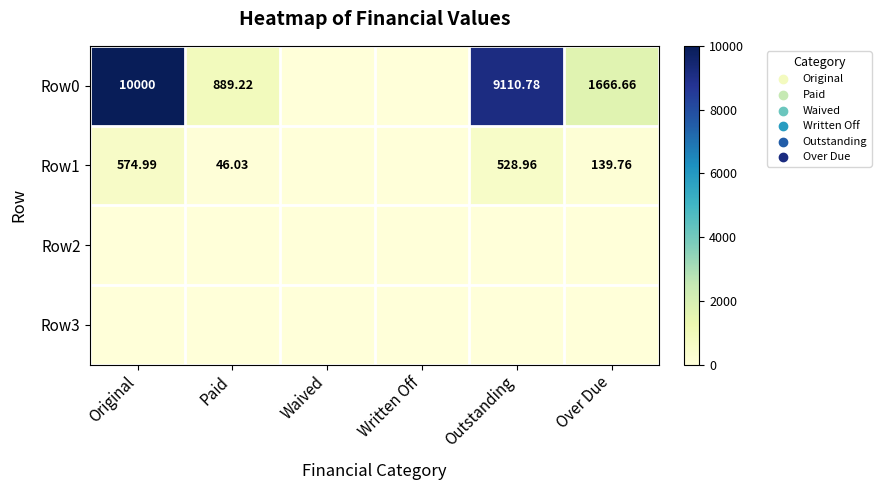

How many values in the Row1 series are below 139?

3